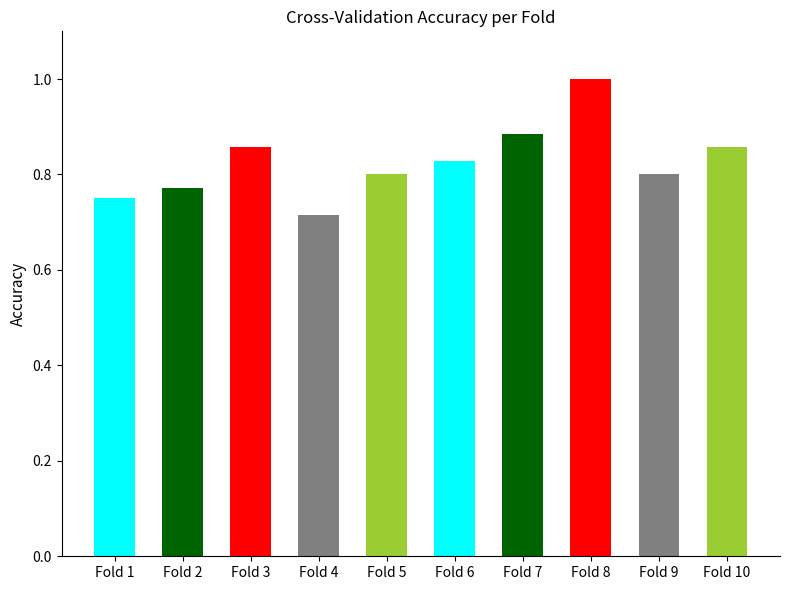

Where is the data nearest to the value 0?

Fold 4